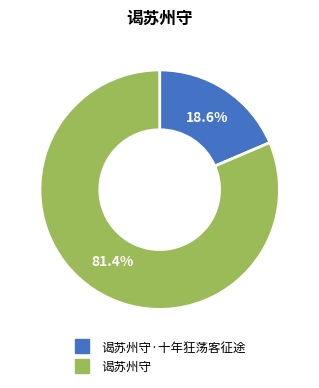

Is there a majority slice in this chart?

Yes